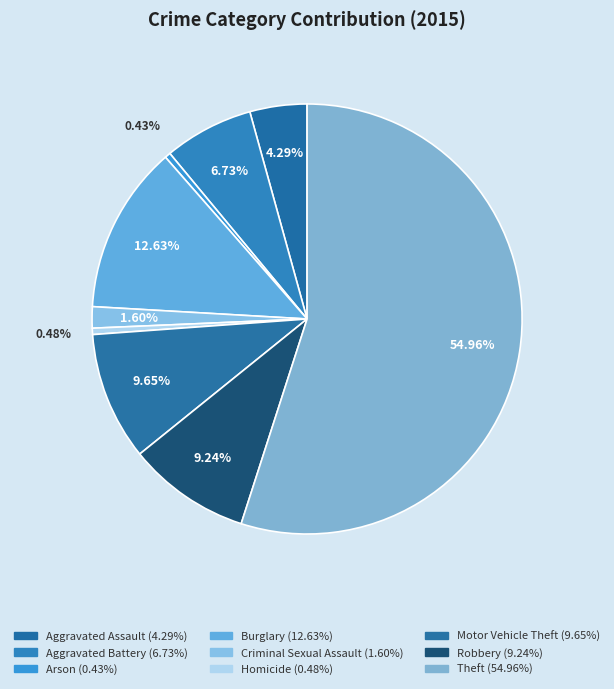

Count the number of slices in the pie.

9